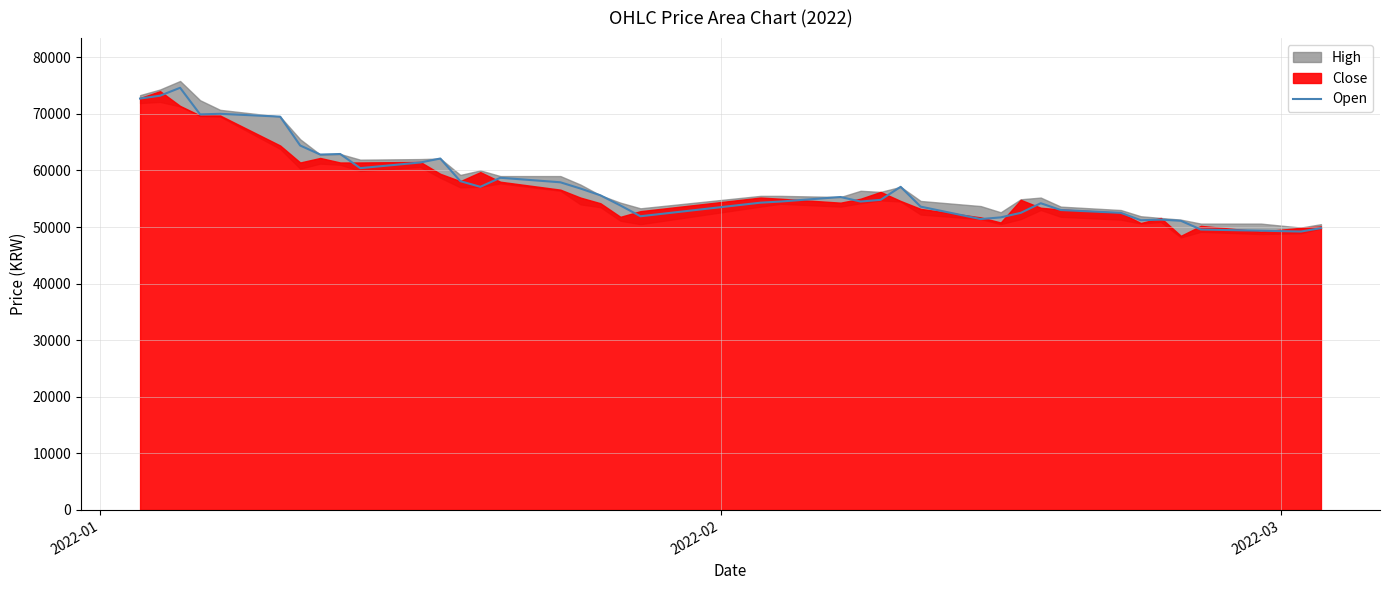

What is the highest value of the Open series?

74600